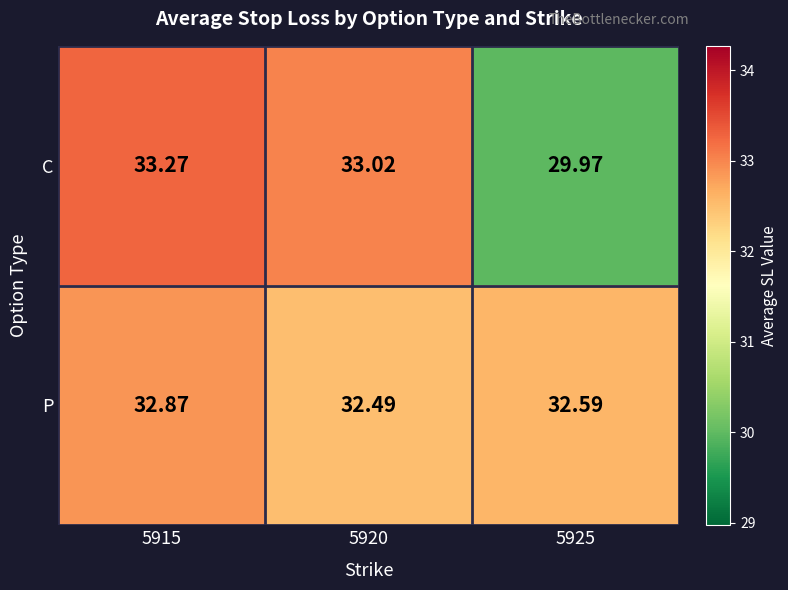

At 5915, list the series in order from largest to smallest.

C, P